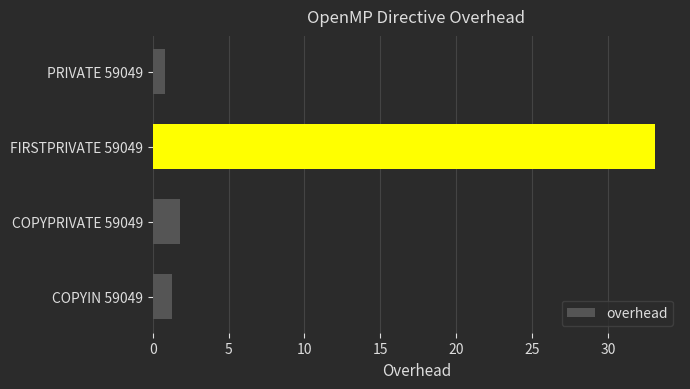

Rank the categories by value from lowest to highest.

PRIVATE 59049, COPYIN 59049, COPYPRIVATE 59049, FIRSTPRIVATE 59049